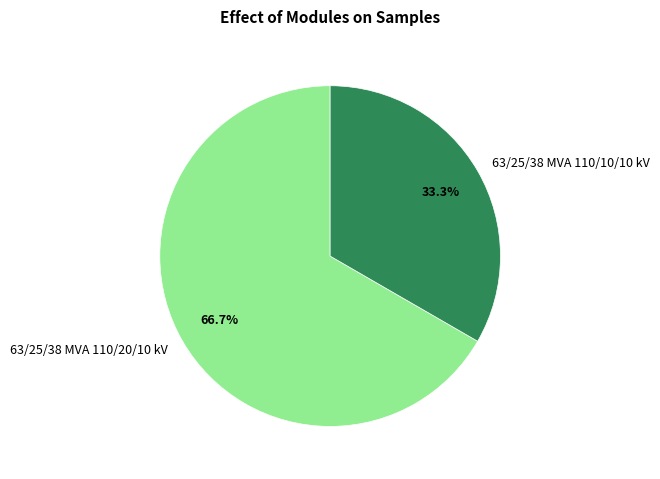

To the nearest percent, what portion does 63/25/38 MVA 110/20/10 kV represent?

67%